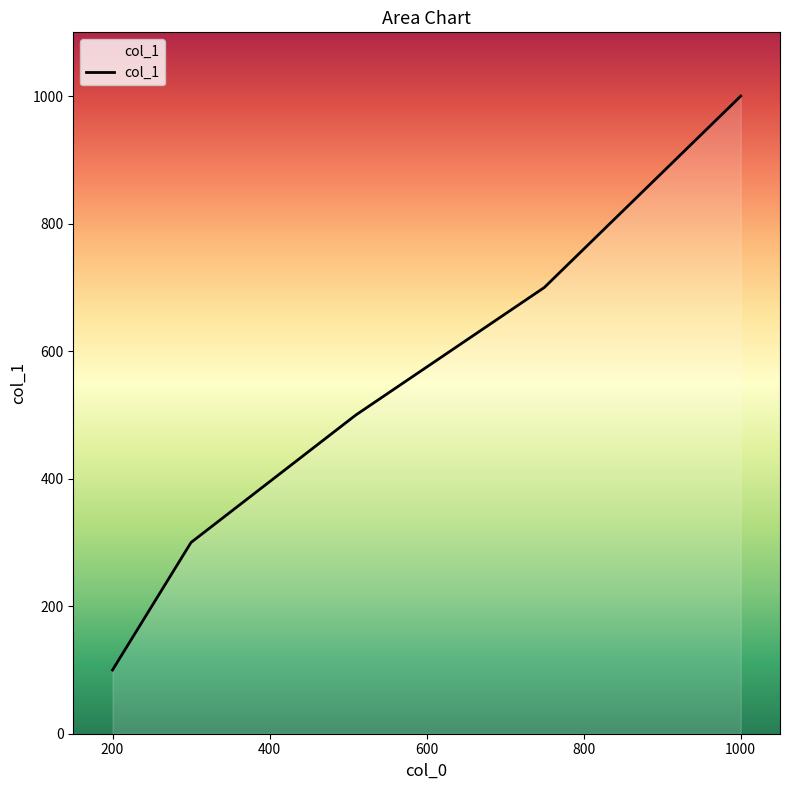

What is the sum of all values?

2800.1